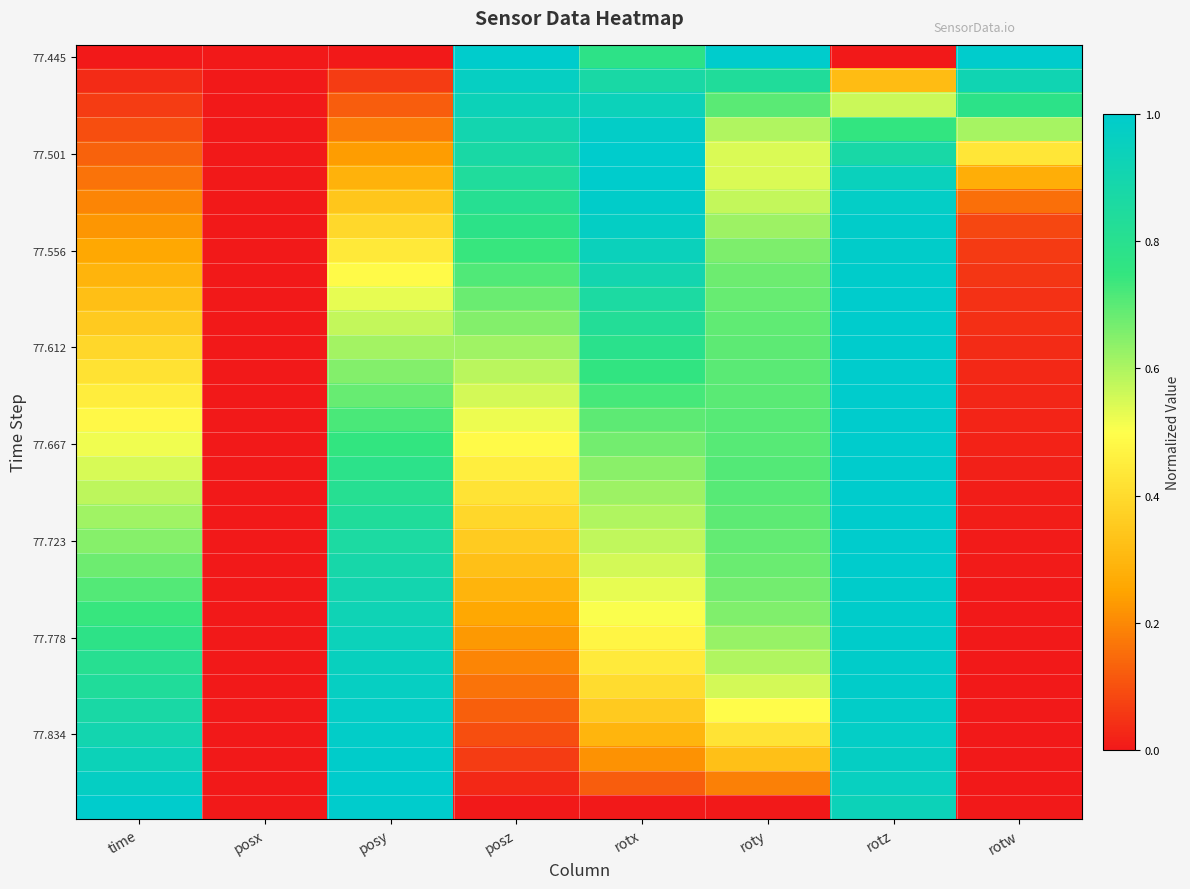

Which category has the highest value across all series?

posz